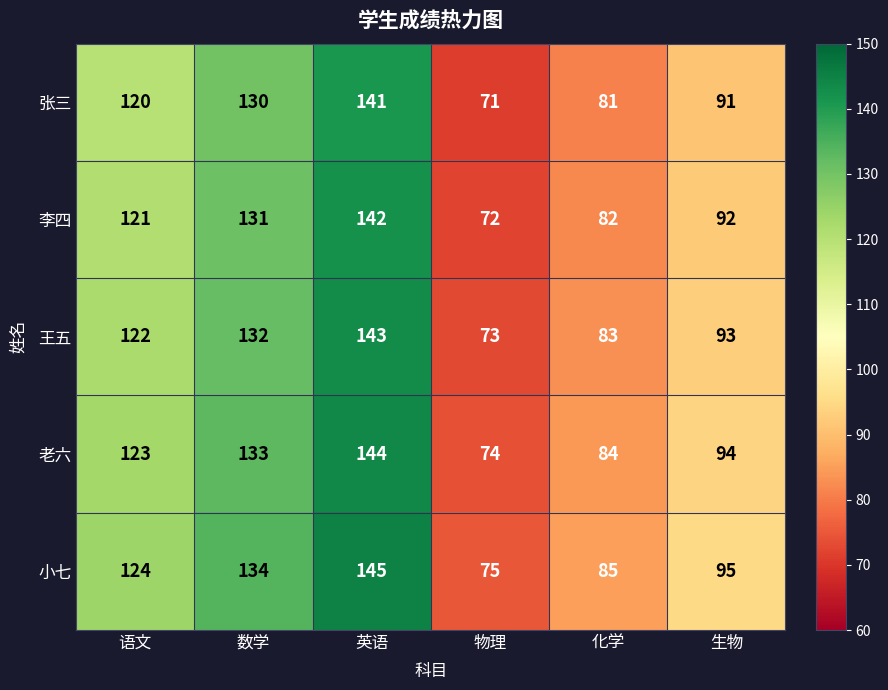

Count the 李四 values in the range 82 to 131.

4